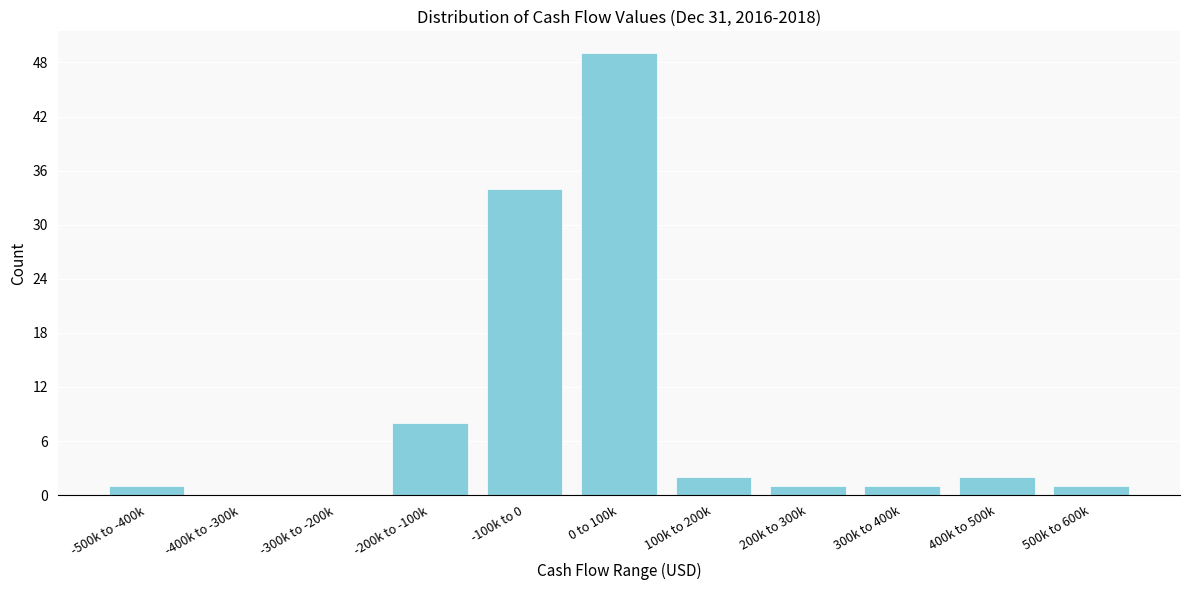

Reading left to right, list all the values displayed in this chart.

-500k to -400k=1	-400k to -300k=0	-300k to -200k=0	-200k to -100k=8	-100k to 0=34	0 to 100k=49	100k to 200k=2	200k to 300k=1	300k to 400k=1	400k to 500k=2	500k to 600k=1